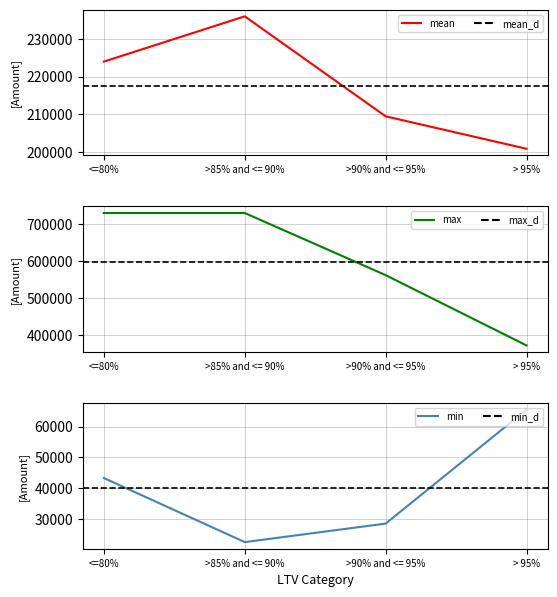

List the series in order of their overall mean, highest first.

max, mean, min